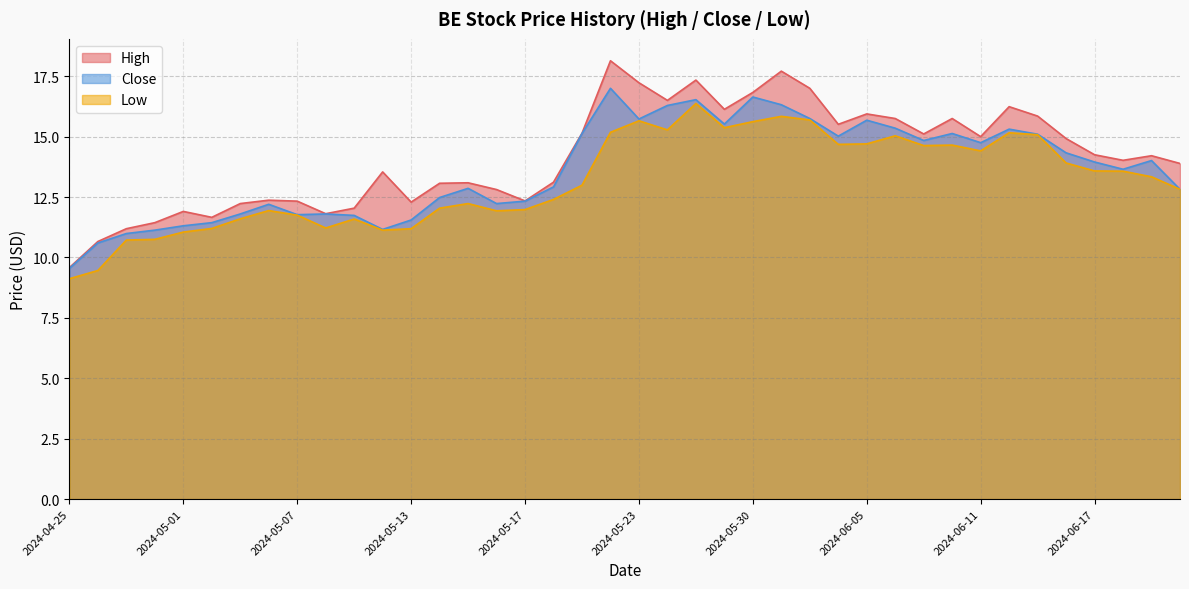

What is the total value across all series at 2024-04-29?

32.9